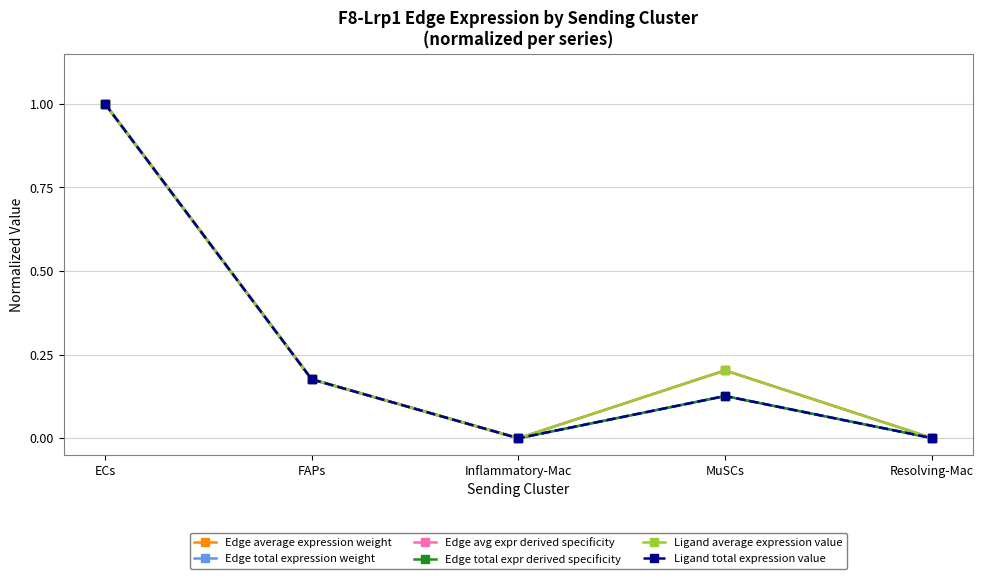

Is this an area chart (filled region under the line)?

No